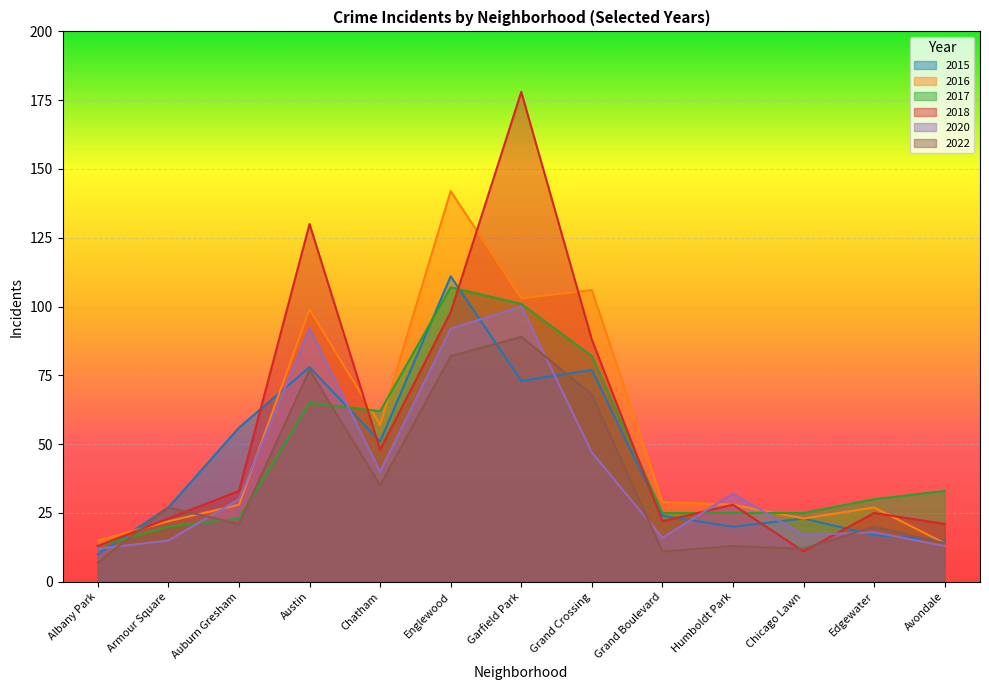

What is the approximate value of 2022 at Auburn Gresham, to the nearest 10?

20